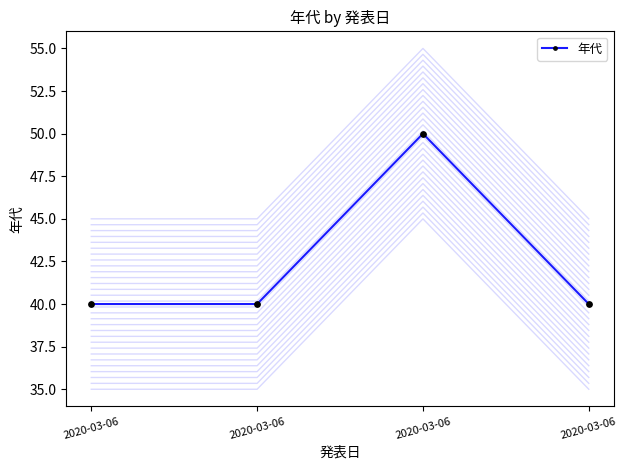

Between 2020-03-06 and 2020-03-06, which is larger?

2020-03-06